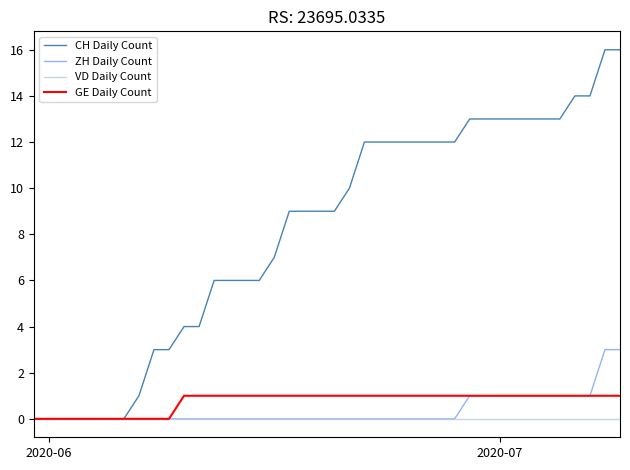

At how many categories does at least one series exceed 11?

18